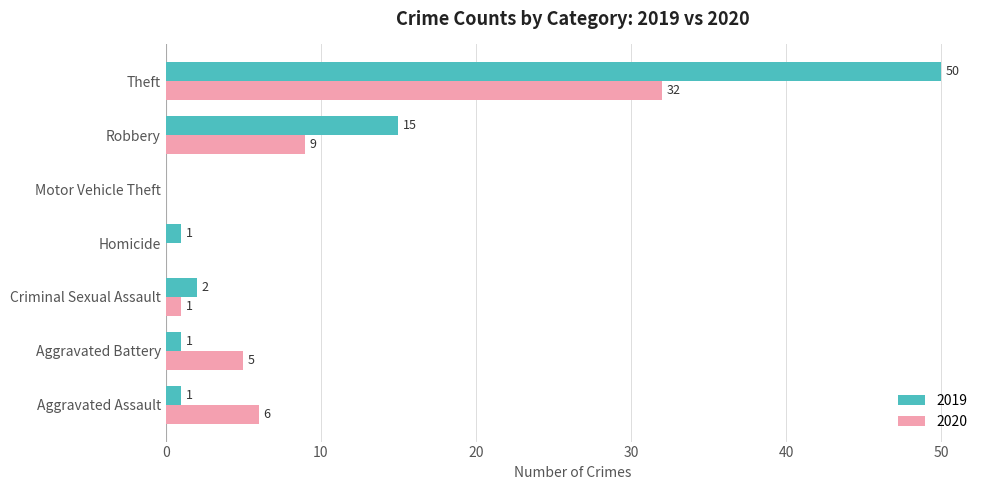

Which series changed the most between Homicide and Motor Vehicle Theft?

2019